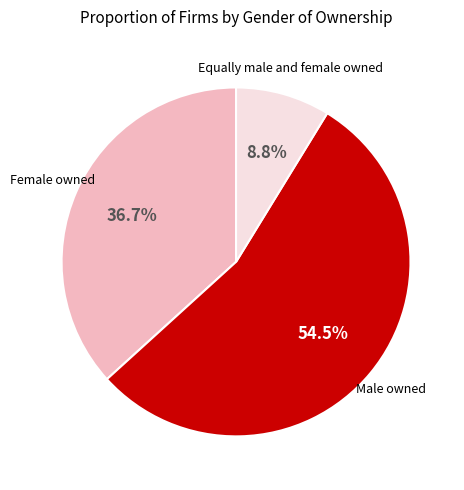

How many slices are in this pie chart?

3